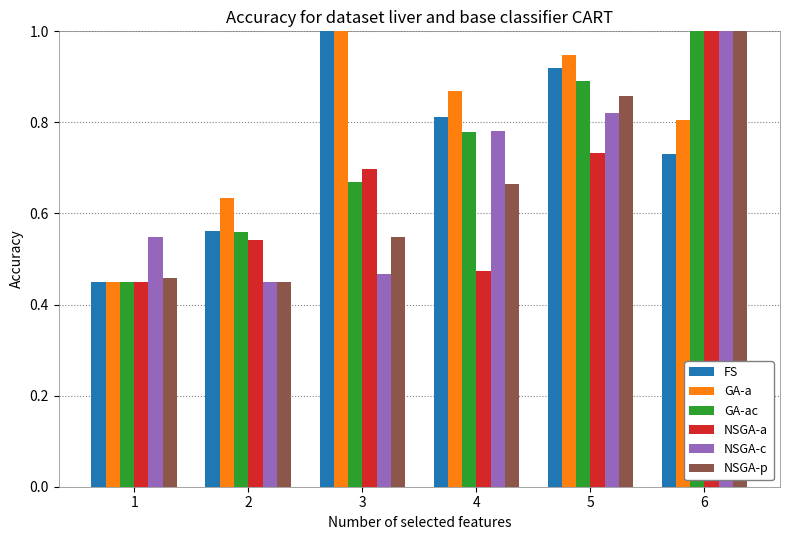

At how many categories does at least one series exceed 0?

6